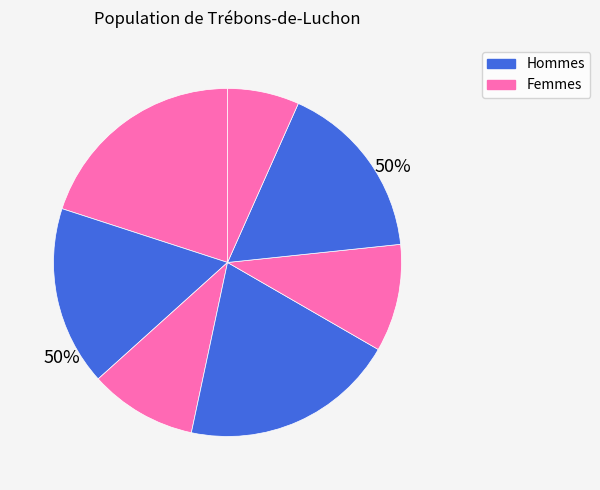

Approximately how many times larger is the value at 1 compared to 2?

0.6